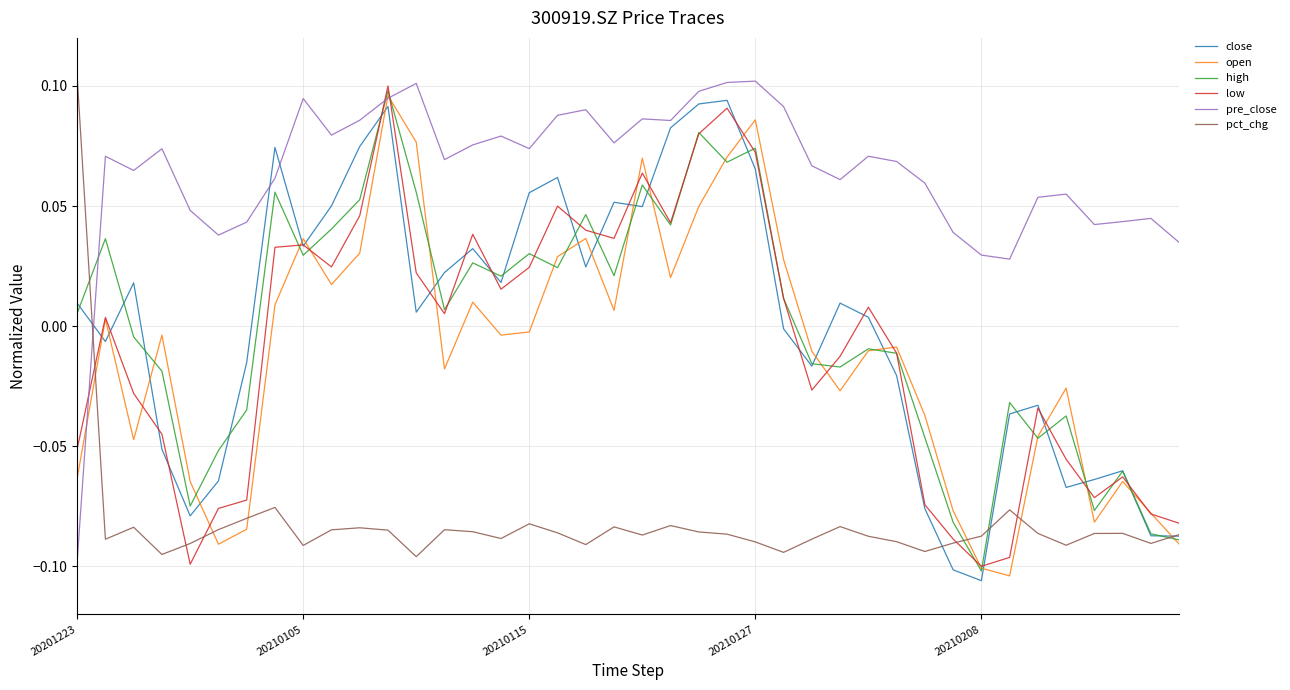

Which series ends up on top after the final intersection of pre_close and open?

pre_close